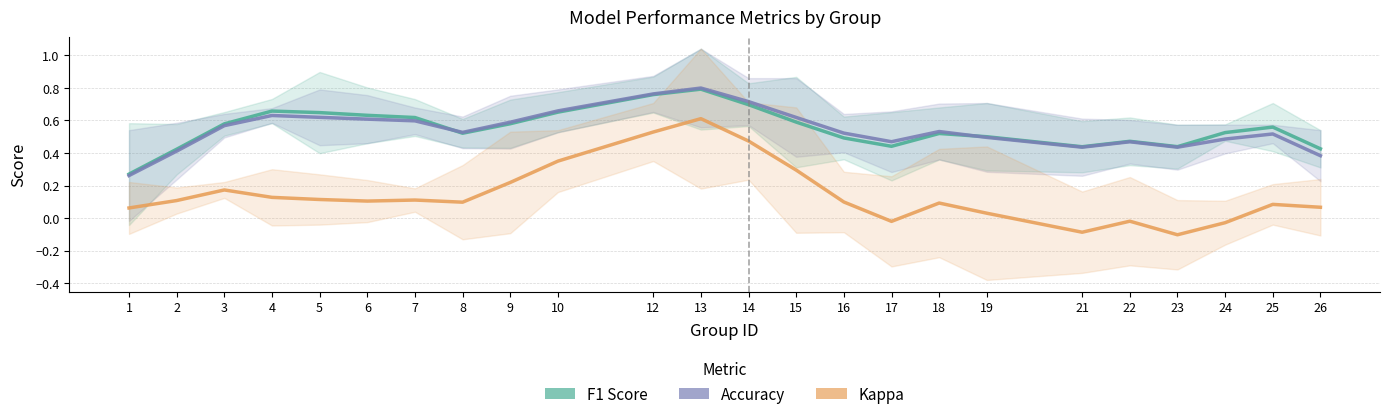

Reading left to right, list all the values displayed in this chart.

F1 Score: 0.3	0.4	0.6	0.7	0.6	0.6	0.6	0.5	0.6	0.7	0.8	0.8	0.7	0.6	0.5	0.4	0.5	0.5	0.4	0.5	0.4	0.5	0.6	0.4
Accuracy: 0.3	0.4	0.6	0.6	0.6	0.6	0.6	0.5	0.6	0.7	0.8	0.8	0.7	0.6	0.5	0.5	0.5	0.5	0.4	0.5	0.4	0.5	0.5	0.4
Kappa: 0.1	0.1	0.2	0.1	0.1	0.1	0.1	0.1	0.2	0.3	0.5	0.6	0.5	0.3	0.1	-0.0	0.1	0.0	-0.1	-0.0	-0.1	-0.0	0.1	0.1